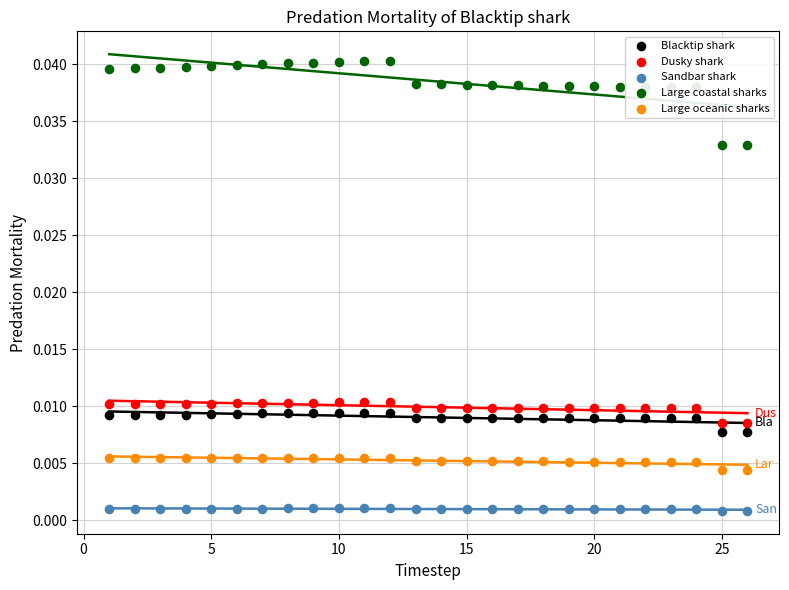

Is the value of Dusky shark at 20 greater than the value of Large coastal sharks at 11?

No